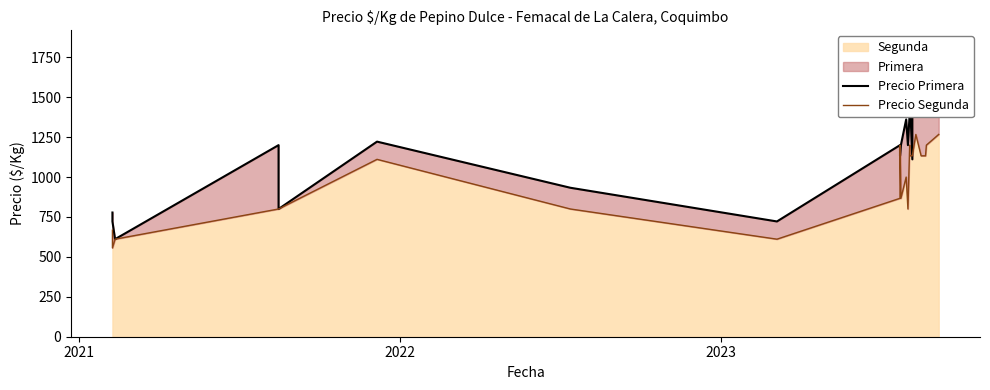

Reading left to right, transcribe all the data shown in this chart.

Precio Primera: 778	722	611	1200	800	1222	933	722	1200	1133	1200	1361	1200	1400	1533	1111	1467	1600	1533	1533	1600	1600
Precio Segunda: 667	556	611	800	800	1111	800	611	867	1200	867	1000	800	1200	1133	1133	1133	1267	1133	1133	1200	1267